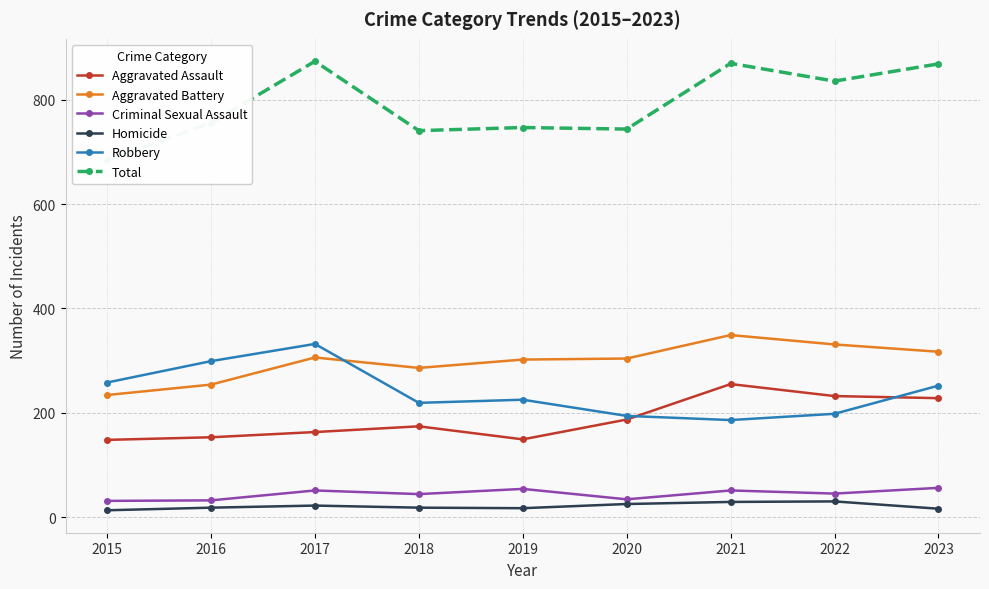

True or false: Total and Robbery cross at least once.

False